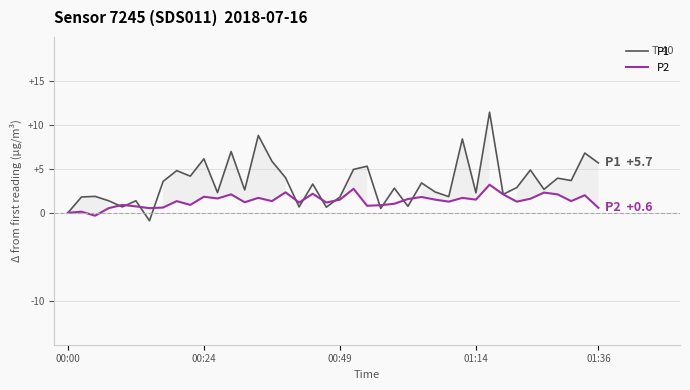

What is the average value of the P1 series?

3.5